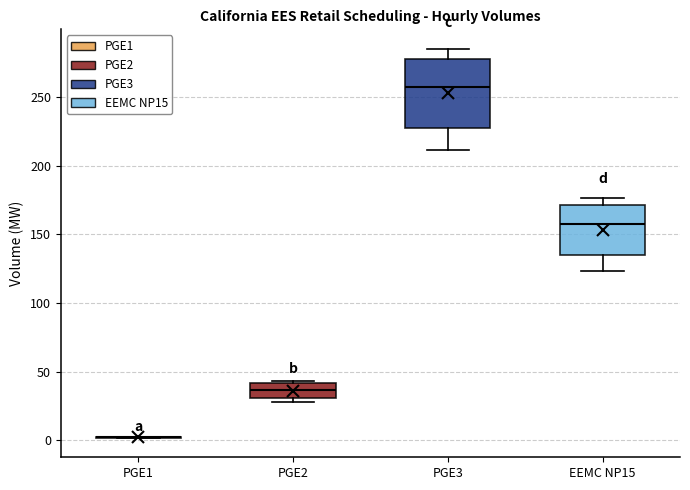

Which box is the tallest, from its lower edge to its upper edge?

PGE3